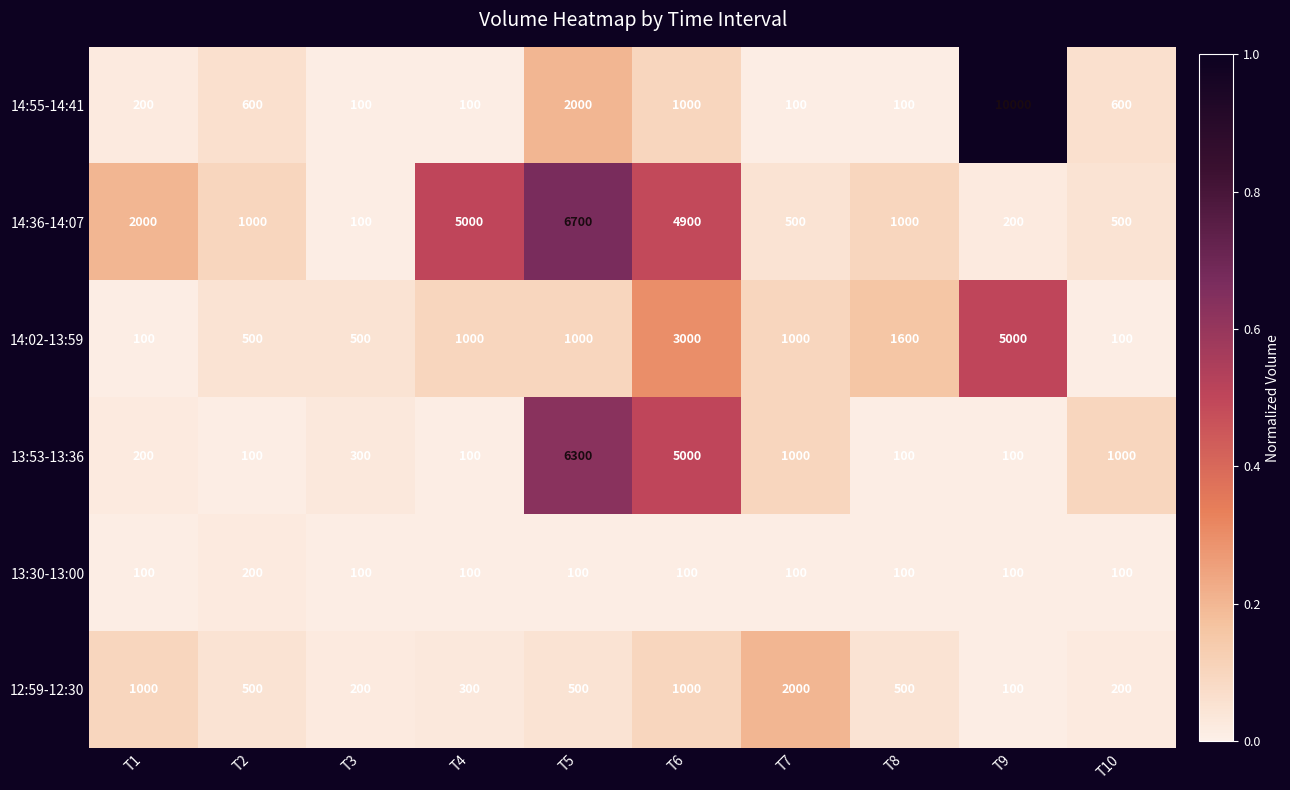

True or false: 14:02-13:59 has a value of 1600 at T8.

True